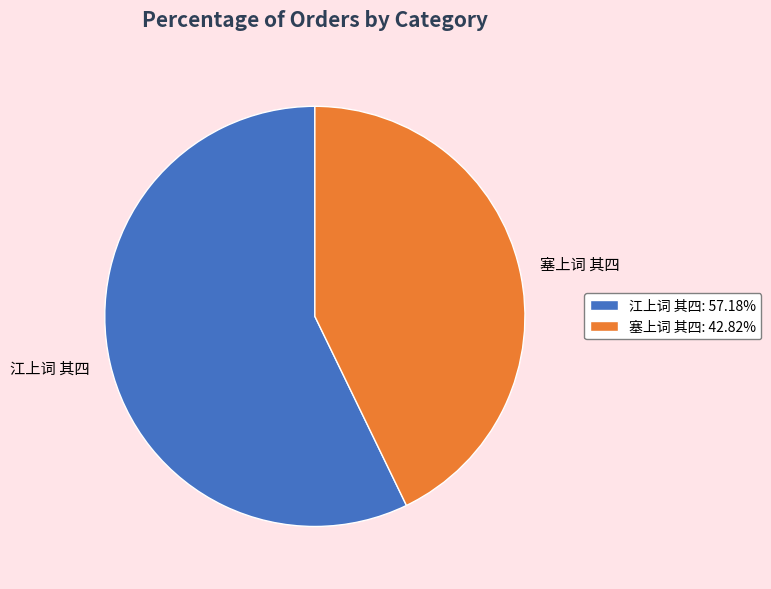

How many segments does this pie chart have?

2